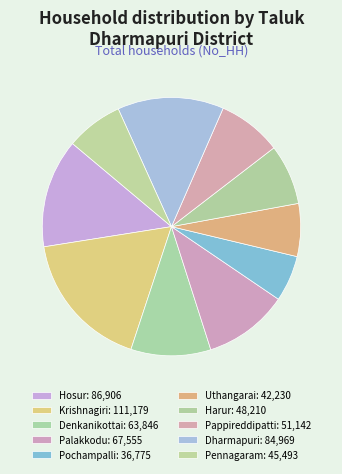

How many slices are in this pie chart?

10